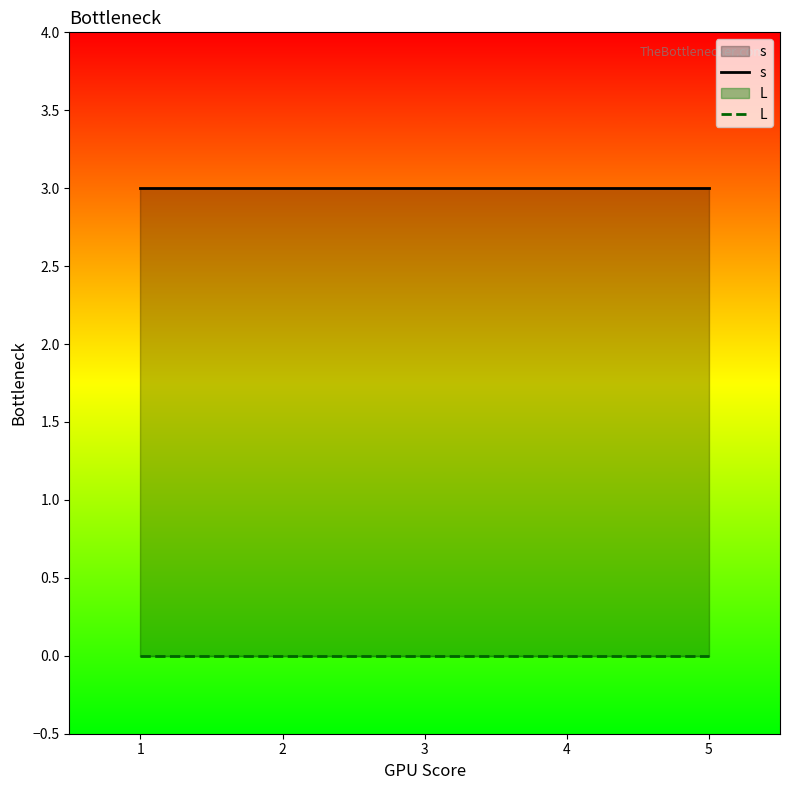

What is the difference between the highest and lowest values at 2?

3